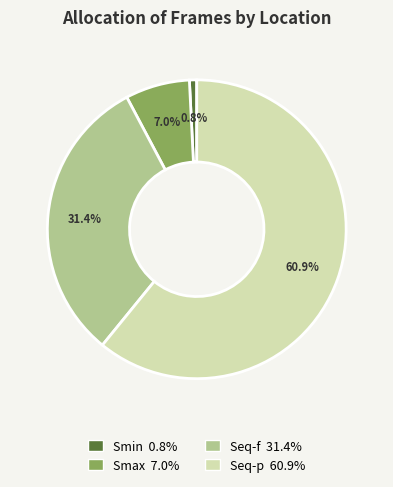

What is the majority slice?

Seq-p